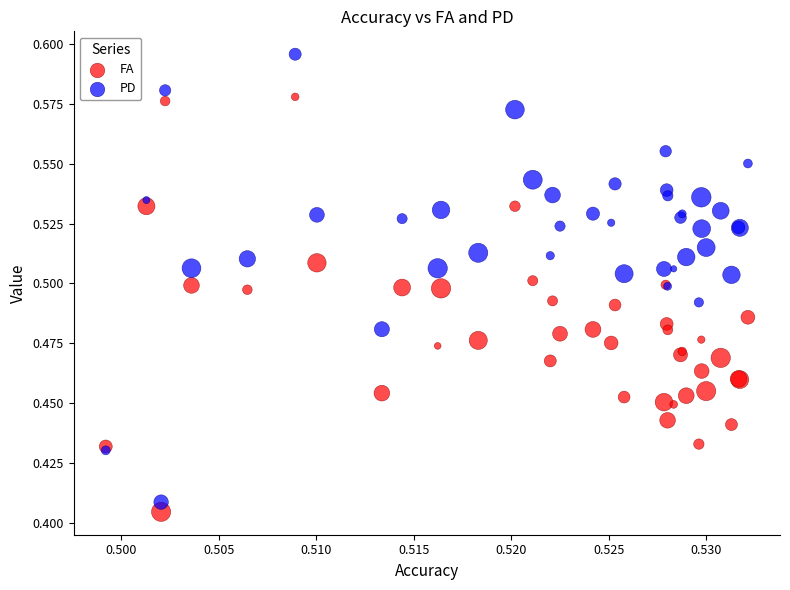

What are all the series names shown in the legend?

FA, PD